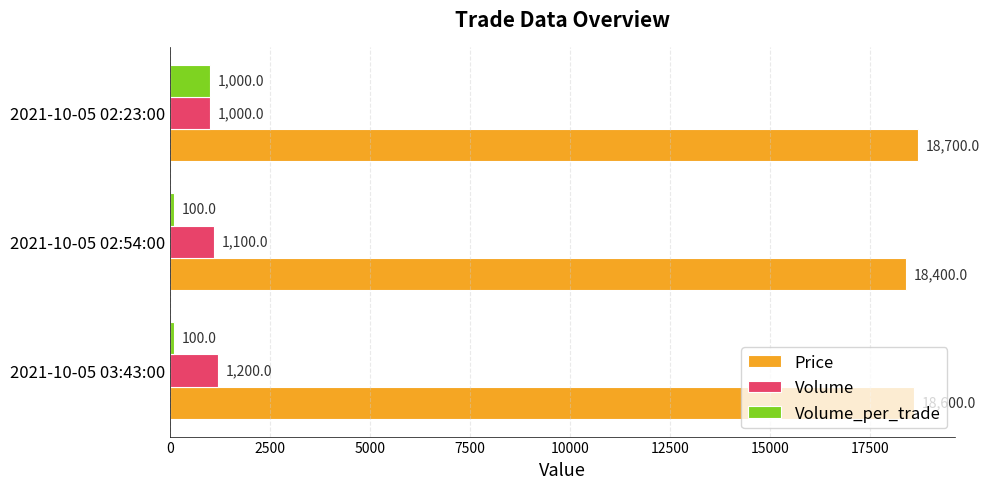

What is the difference between the Volume values at 2021-10-05 02:54:00 and 2021-10-05 02:23:00?

100